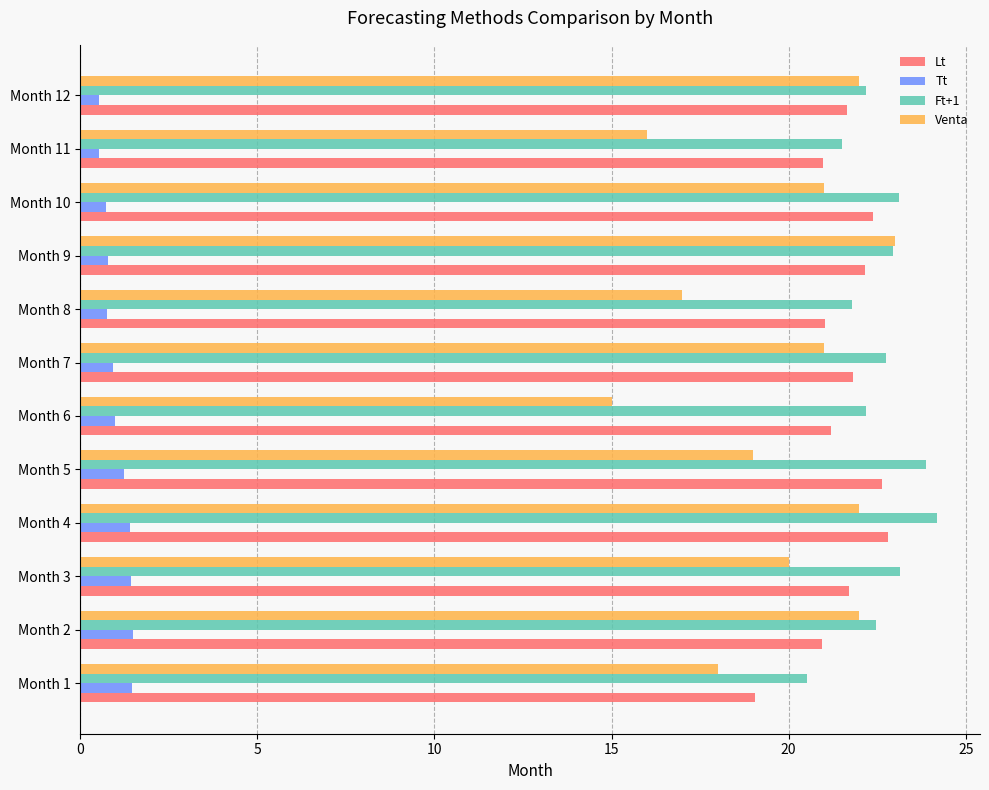

Which series has the widest spread of values?

Venta